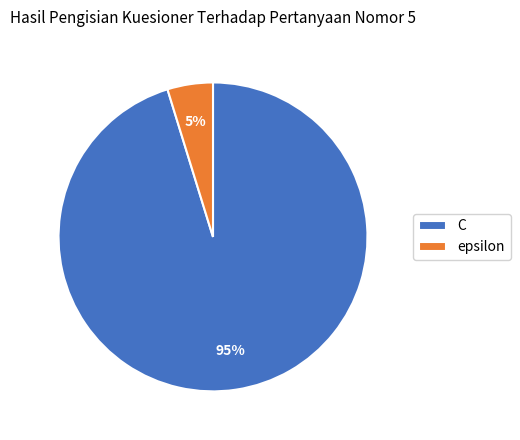

To the nearest percent, what is the average slice percentage?

50%